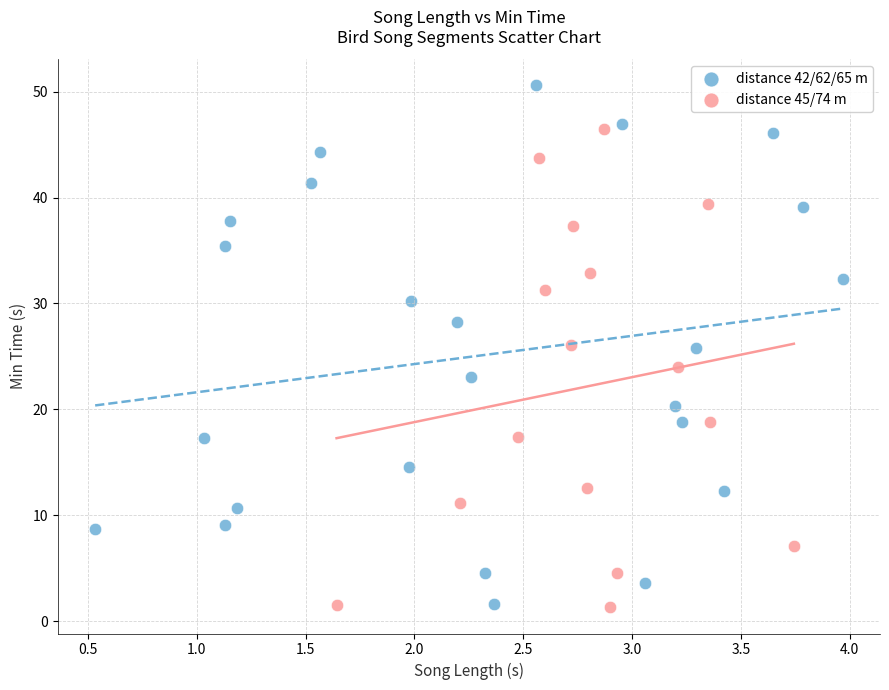

Which series contains the highest Y value?

distance 42/62/65 m